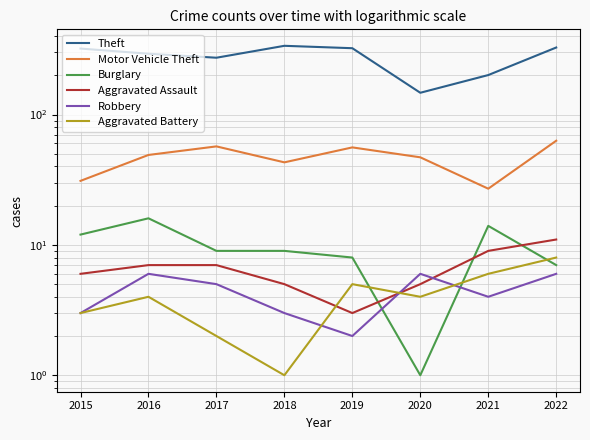

How many lines are shown in the chart?

6